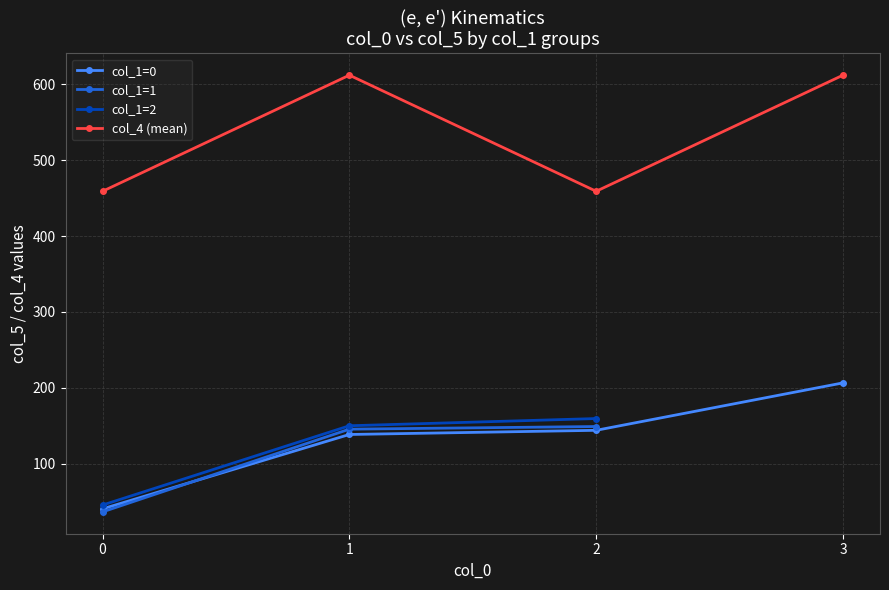

Rank the series by their average value, from lowest to highest.

col_1=0, col_1=1, col_1=2, col_4 (mean)